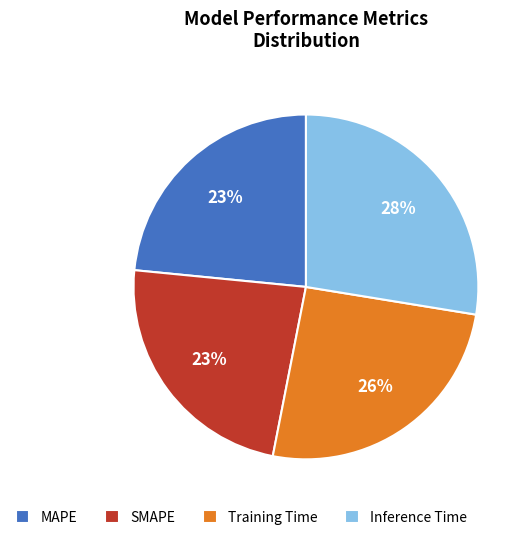

Does any single category account for the majority?

No